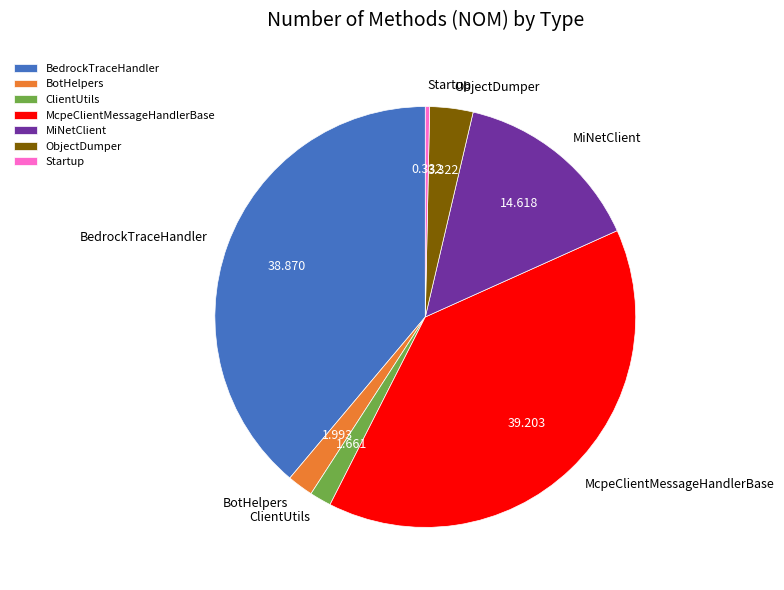

Count the number of slices in the pie.

7